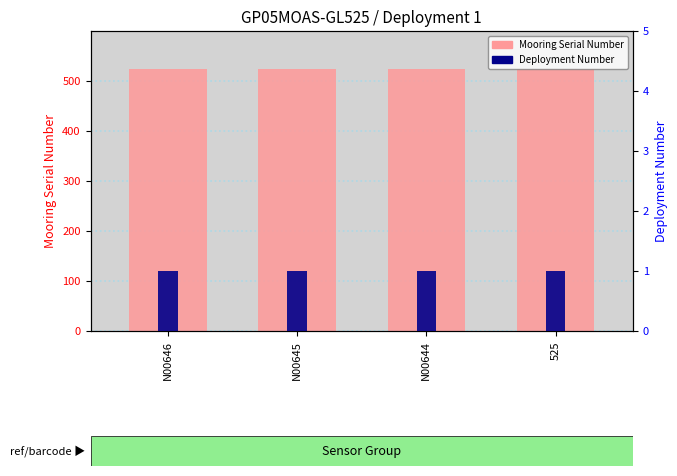

What is the average value of the Mooring Serial Number series?

525